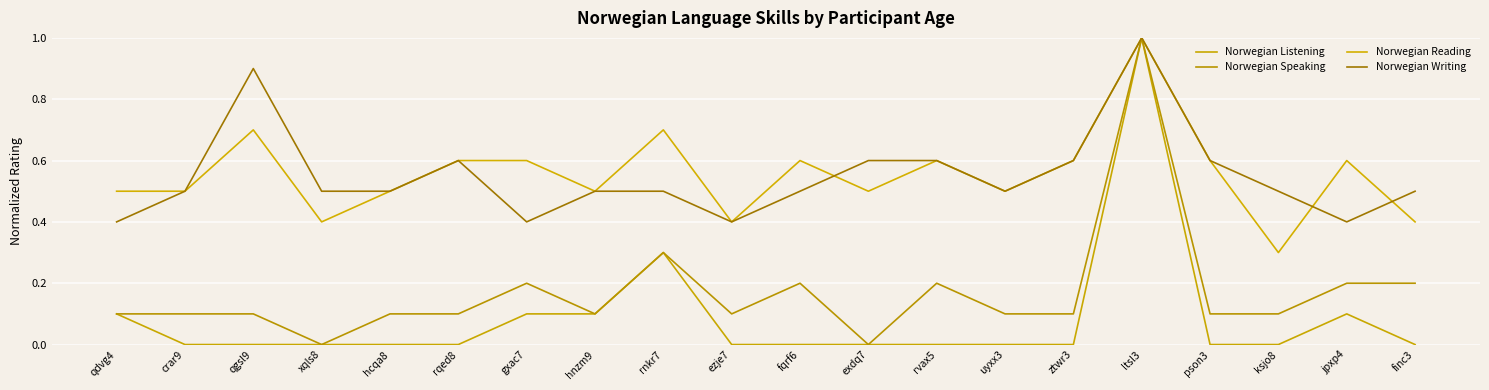

Which has a higher value, rvax5 or jpxp4?

jpxp4